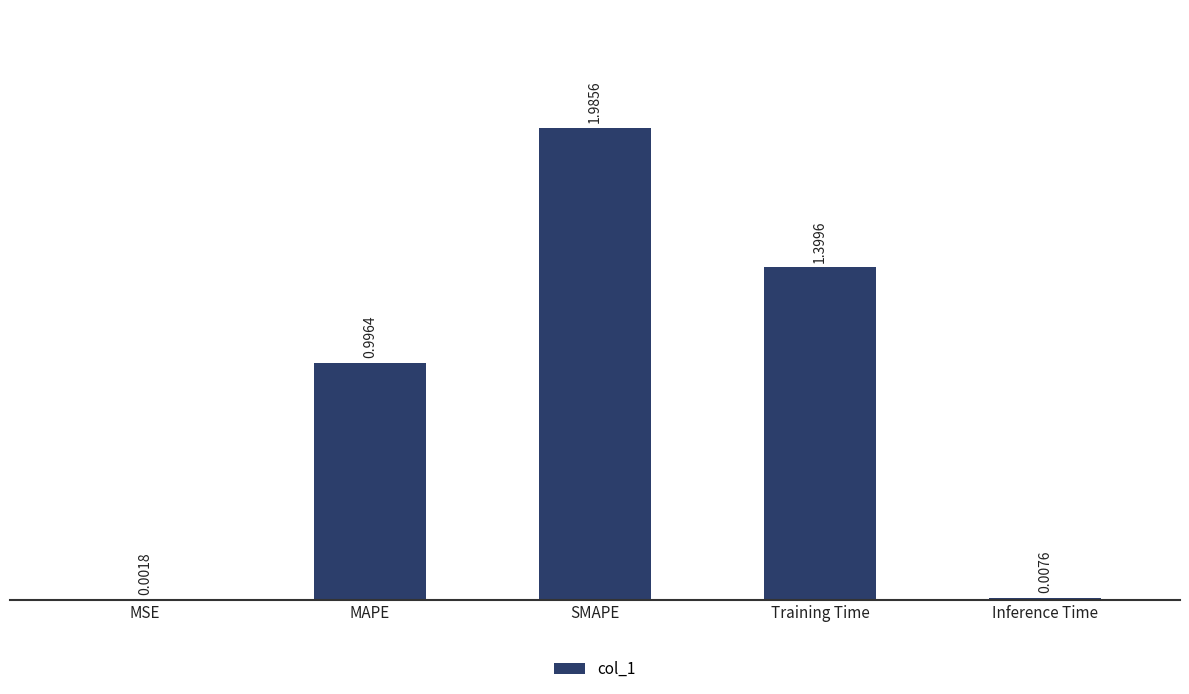

Which has a higher value, SMAPE or MSE?

SMAPE